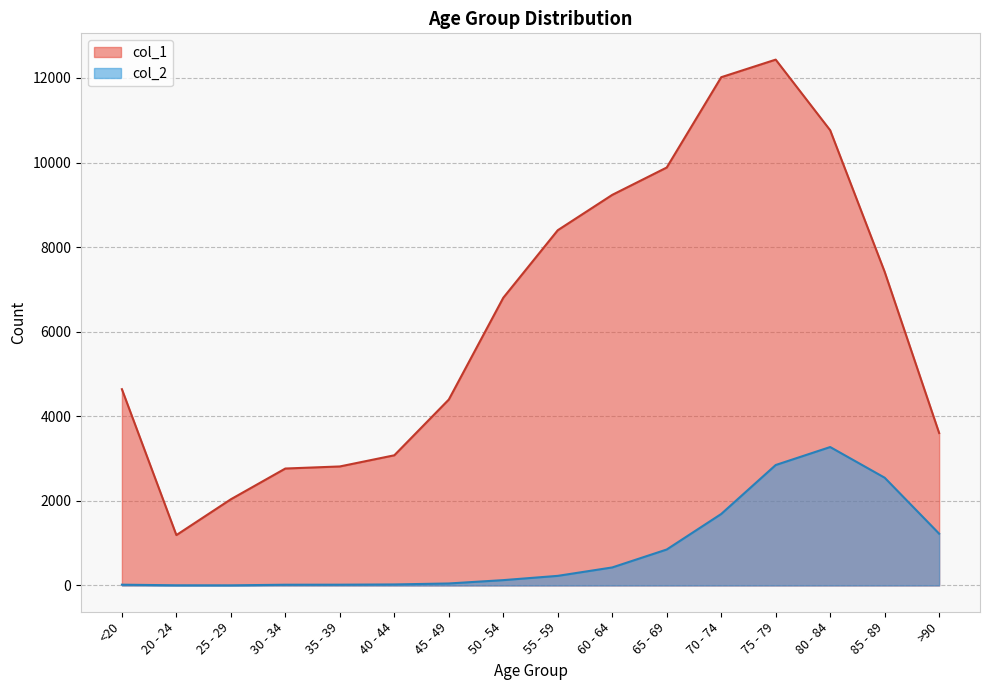

What is the sum of the col_2 values at 50 - 54 and 55 - 59?

353